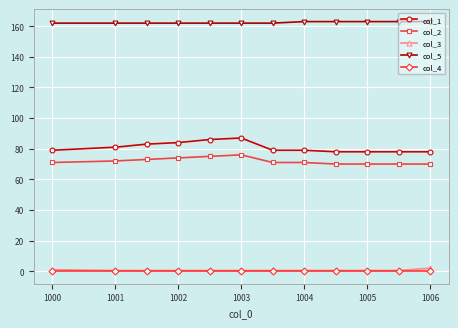

What is the value of the col_1 point at the 2nd from the left?

81.0